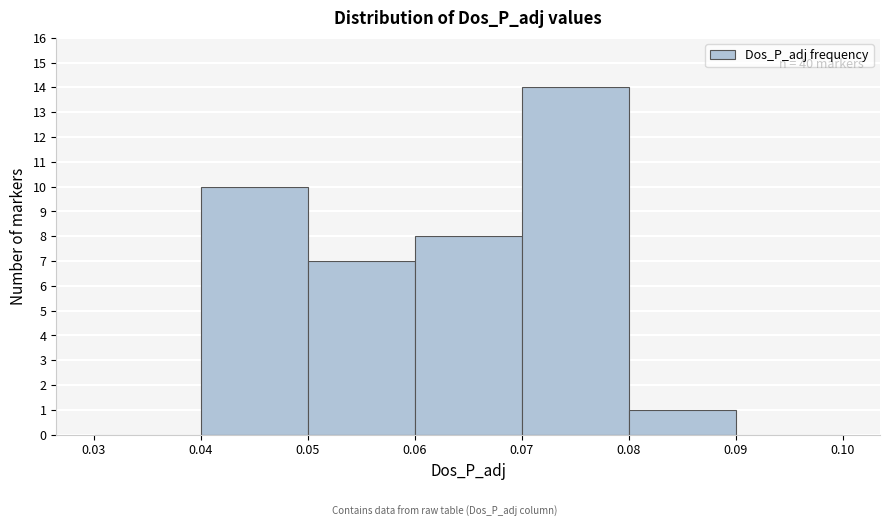

Over which range of the x-axis is the bar tallest?

0.07 to 0.08